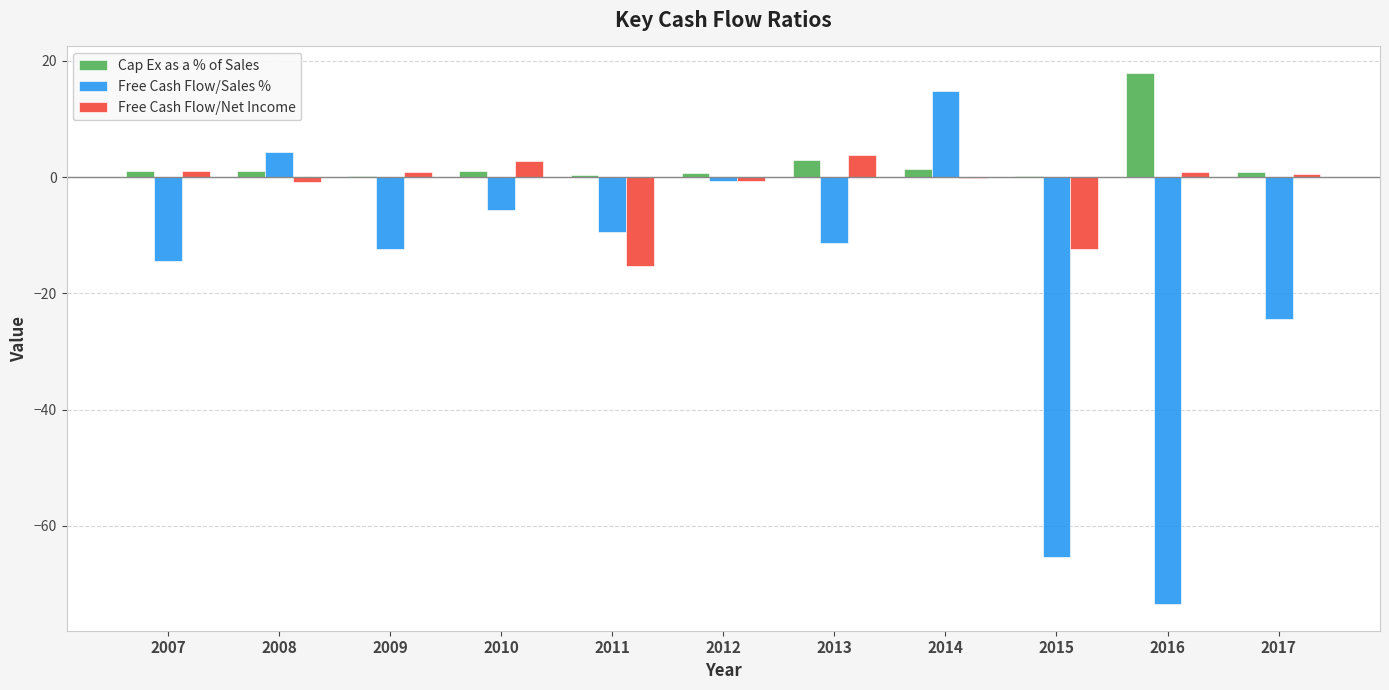

What is the maximum value shown in the chart?

17.9